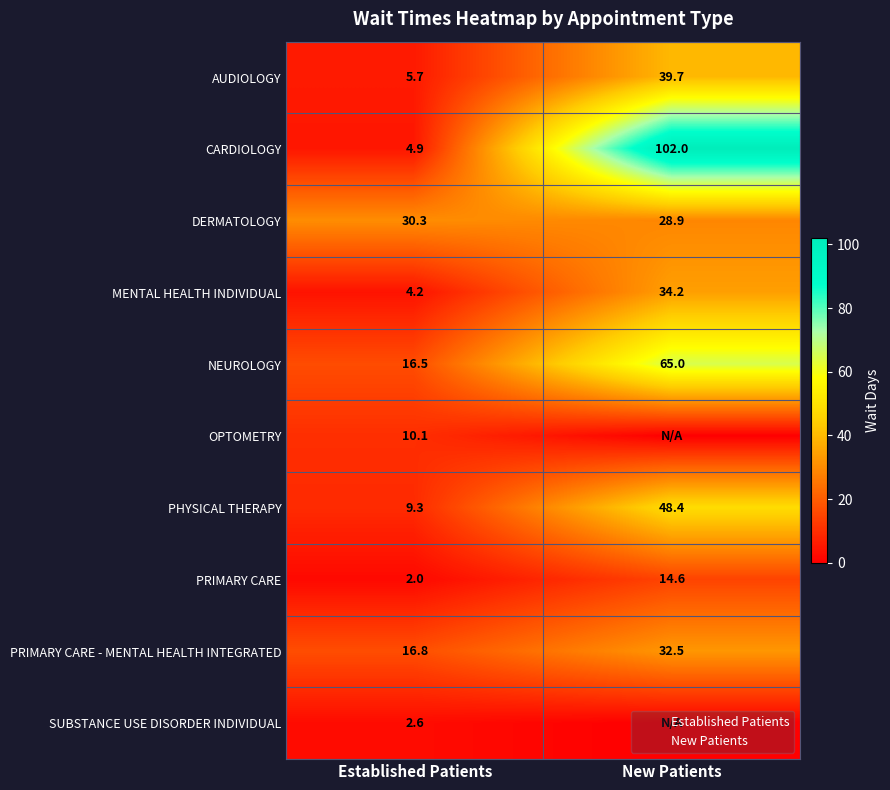

At how many categories does at least one series exceed 34?

1